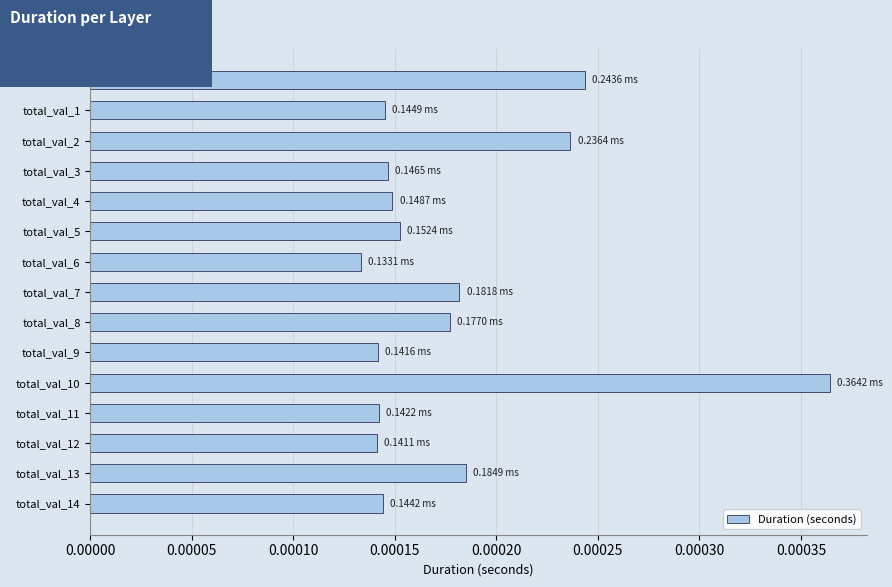

How many series are shown in this chart?

1